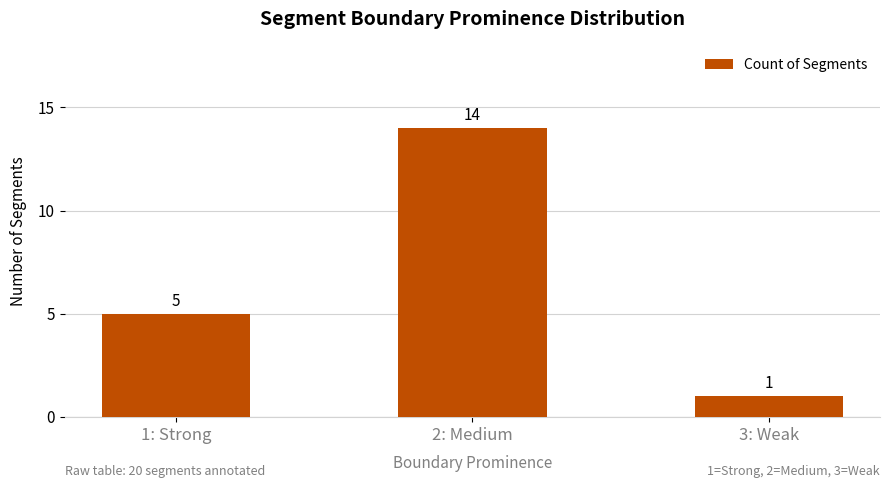

What is the difference between the maximum and minimum values?

13